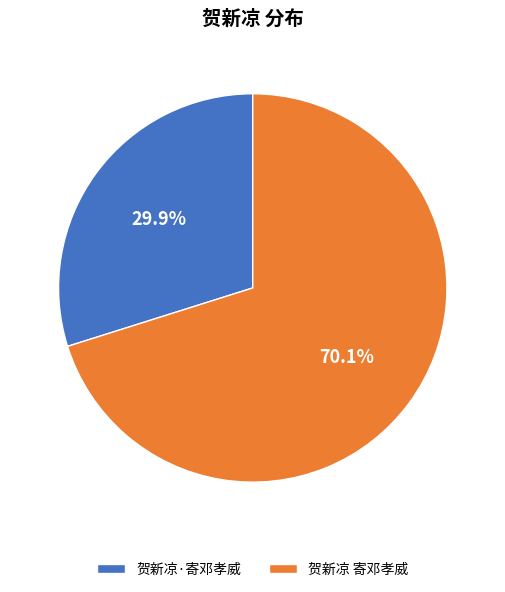

Which slice represents more than half of the pie?

贺新凉 寄邓孝威